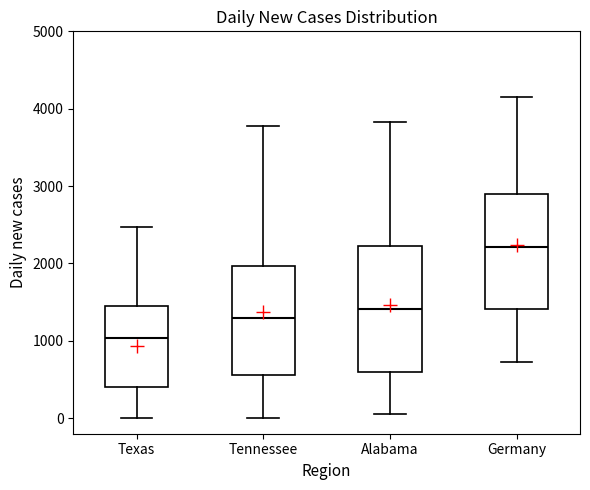

Which box is the tallest, from its lower edge to its upper edge?

Alabama